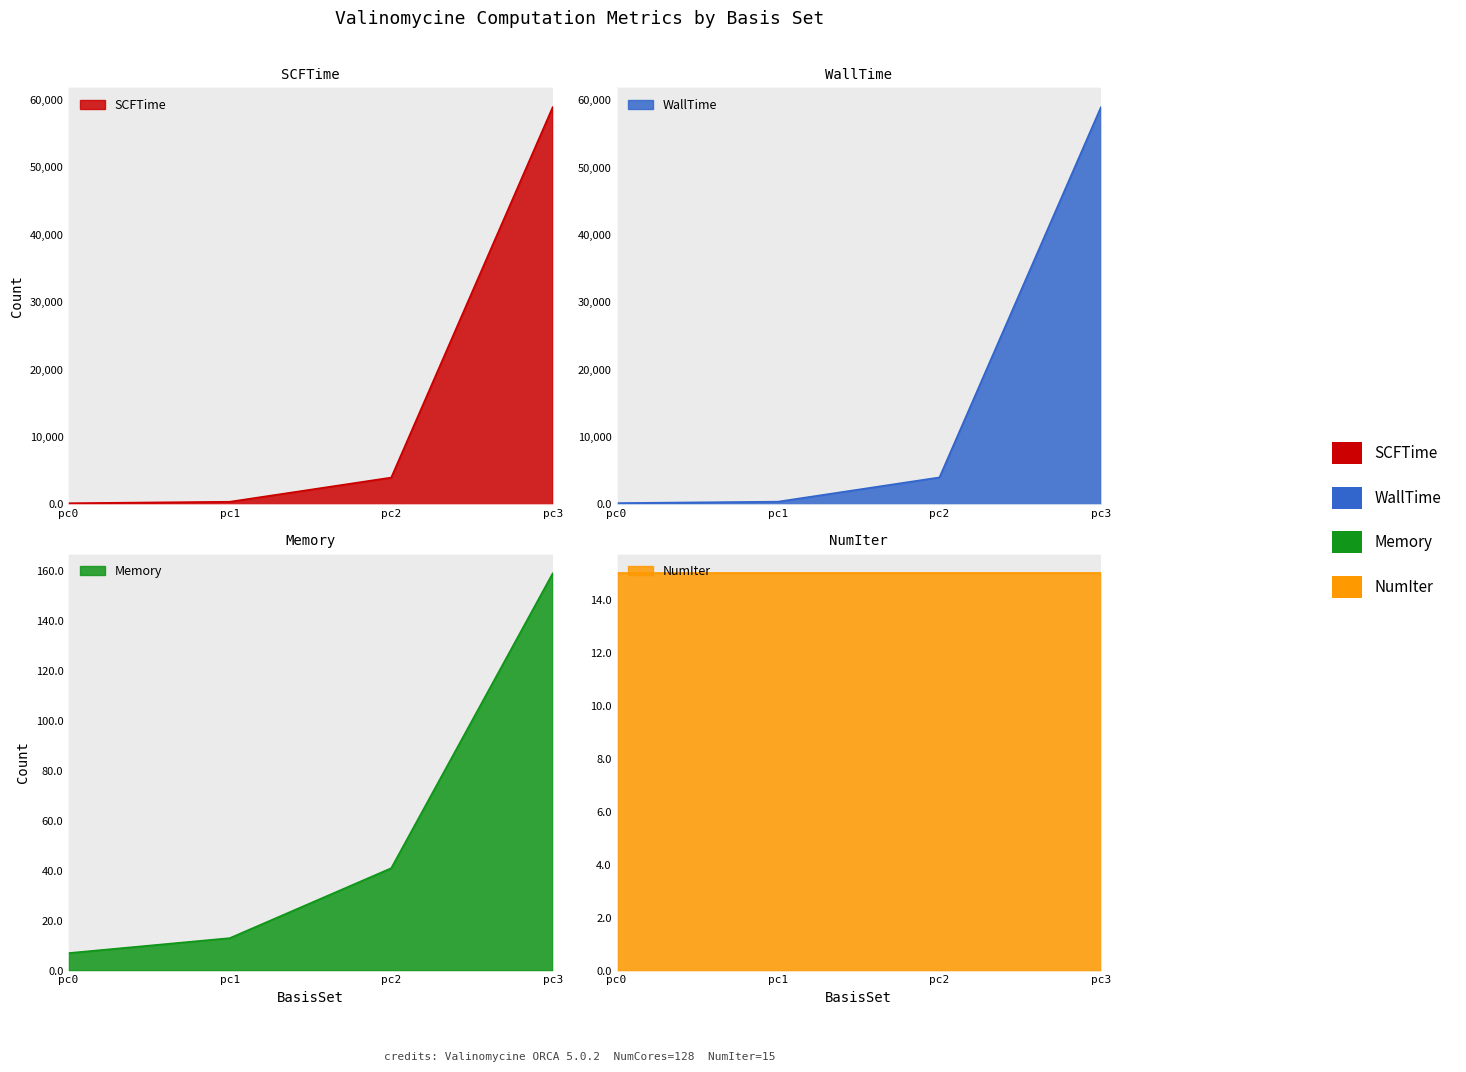

What is the value of the WallTime point at the 4th from the left?

58995.1